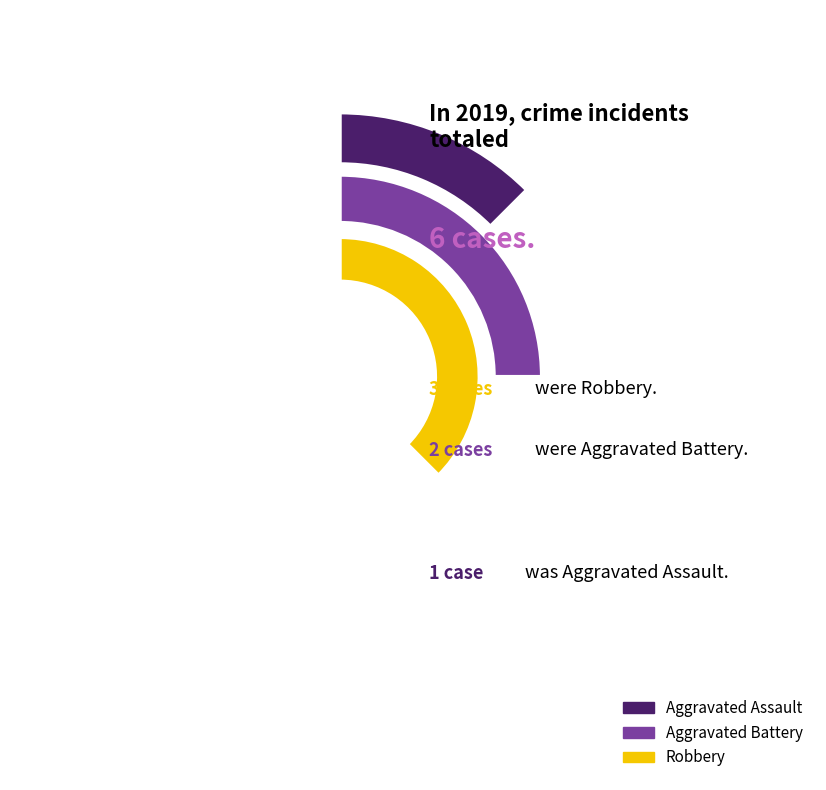

To the nearest percent, what is the difference between the largest and smallest slice percentages?

33%